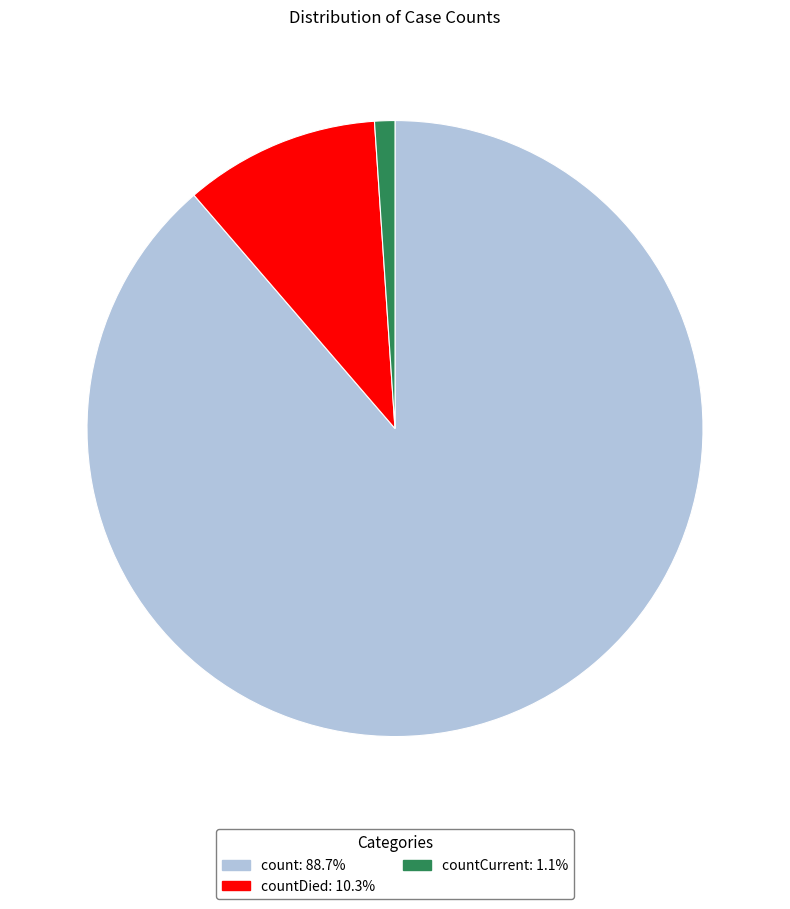

Does any single category account for the majority?

Yes